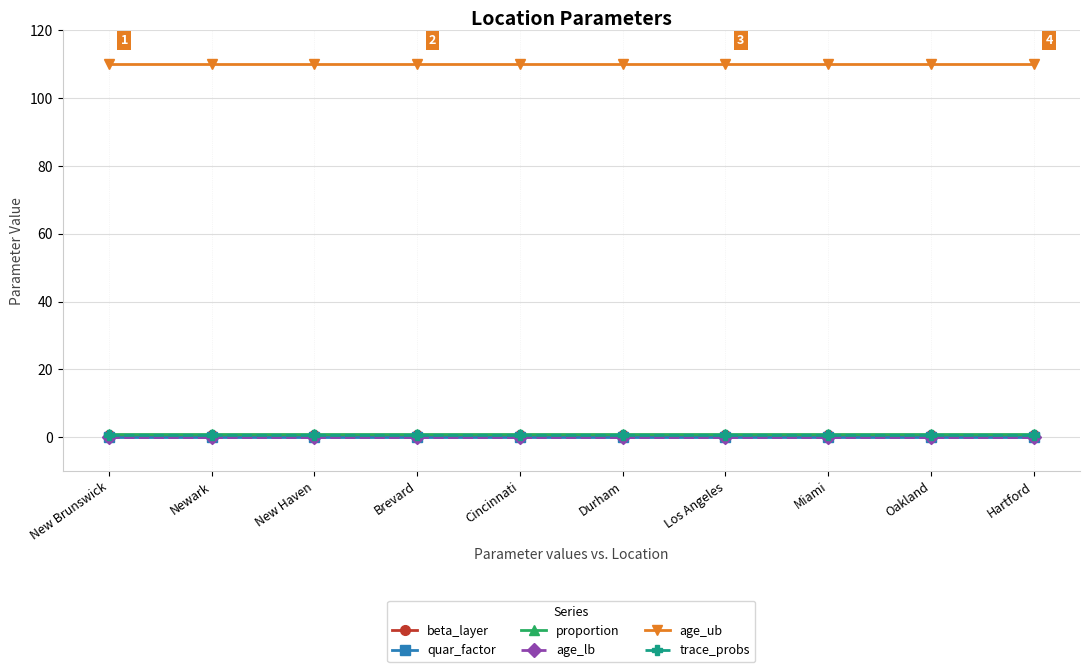

Reading left to right, extract all data points from this chart.

beta_layer: New Brunswick=0.5	Newark=0.5	New Haven=0.5	Brevard=0.5	Cincinnati=0.5	Durham=0.5	Los Angeles=0.5	Miami=0.5	Oakland=0.5	Hartford=0.5
quar_factor: New Brunswick=0.0	Newark=0.0	New Haven=0.0	Brevard=0.0	Cincinnati=0.0	Durham=0.0	Los Angeles=0.0	Miami=0.0	Oakland=0.0	Hartford=0.0
proportion: New Brunswick=1.0	Newark=1.0	New Haven=1.0	Brevard=1.0	Cincinnati=1.0	Durham=1.0	Los Angeles=1.0	Miami=1.0	Oakland=1.0	Hartford=1.0
age_lb: New Brunswick=0.0	Newark=0.0	New Haven=0.0	Brevard=0.0	Cincinnati=0.0	Durham=0.0	Los Angeles=0.0	Miami=0.0	Oakland=0.0	Hartford=0.0
age_ub: New Brunswick=110.0	Newark=110.0	New Haven=110.0	Brevard=110.0	Cincinnati=110.0	Durham=110.0	Los Angeles=110.0	Miami=110.0	Oakland=110.0	Hartford=110.0
trace_probs: New Brunswick=0.5	Newark=0.5	New Haven=0.5	Brevard=0.5	Cincinnati=0.5	Durham=0.5	Los Angeles=0.5	Miami=0.5	Oakland=0.5	Hartford=0.5